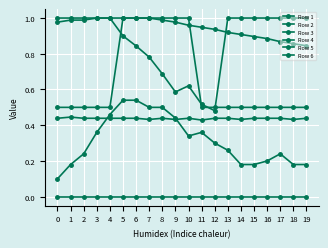

At which category does the chart reach its peak across all series?

3